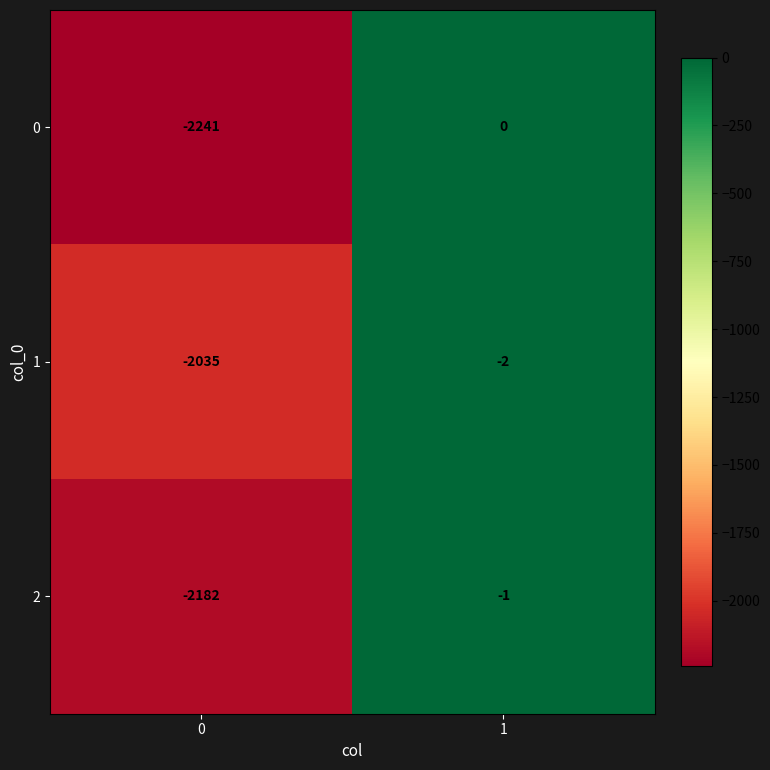

Count the number of categories in the chart.

2